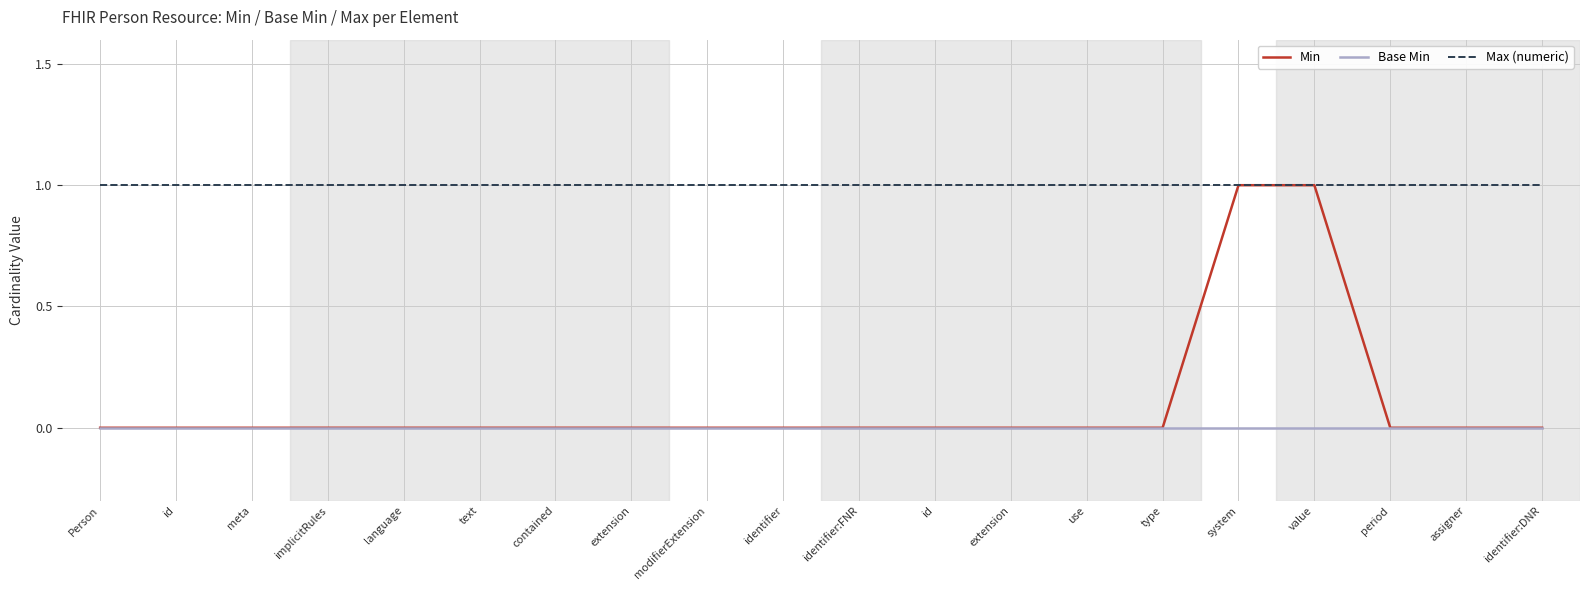

List the series in order of their peak value, lowest first.

Base Min, Min, Max (numeric)